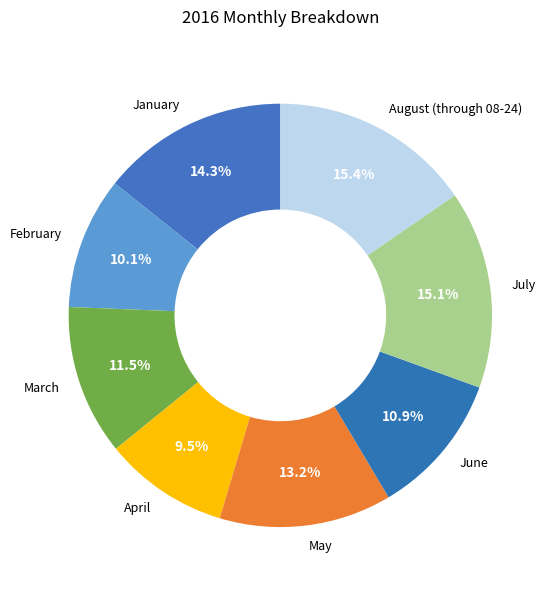

To the nearest percent, what is the combined percentage of August (through 08-24) and May?

29%